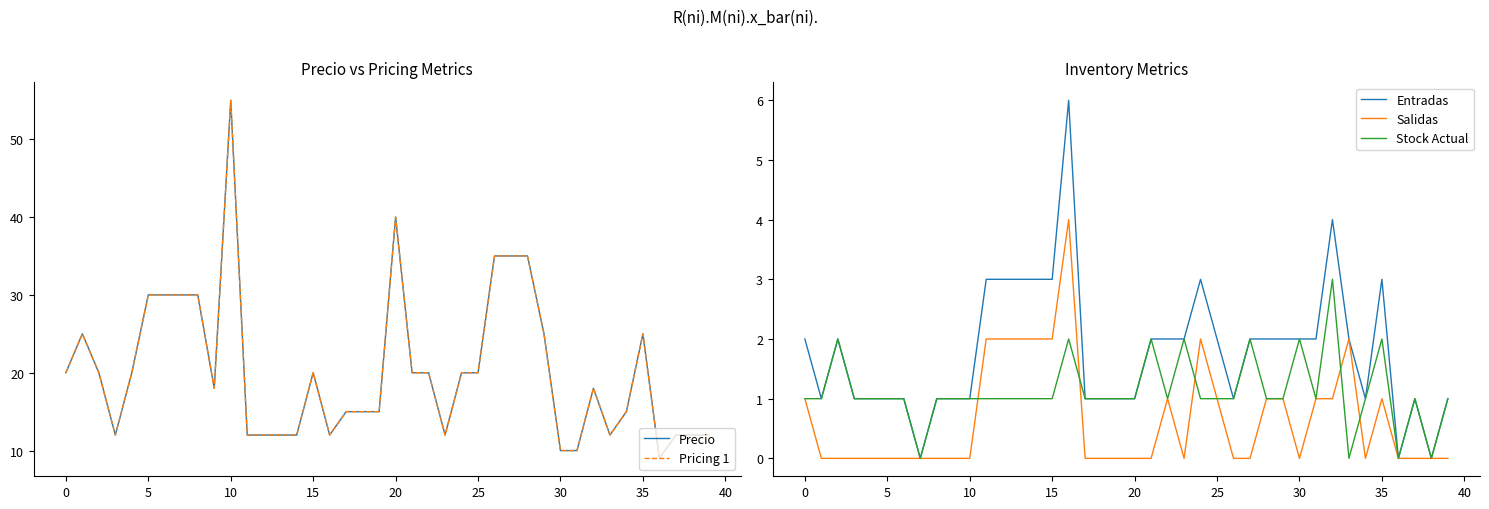

Reading left to right, what are all the values shown in this chart?

Precio: 20	25	20	12	20	30	30	30	30	18	55	12	12	12	12	20	12	15	15	15	40	20	20	12	20	20	35	35	35	25	10	10	18	12	15	25	9	12	12	12
Pricing 1: 20	25	20	12	20	30	30	30	30	18	55	12	12	12	12	20	12	15	15	15	40	20	20	12	20	20	35	35	35	25	10	10	18	12	15	25	9	12	12	12
Entradas: 2	1	2	1	1	1	1	0	1	1	1	3	3	3	3	3	6	1	1	1	1	2	2	2	3	2	1	2	2	2	2	2	4	2	1	3	0	1	0	1
Salidas: 1	0	0	0	0	0	0	0	0	0	0	2	2	2	2	2	4	0	0	0	0	0	1	0	2	1	0	0	1	1	0	1	1	2	0	1	0	0	0	0
Stock Actual: 1	1	2	1	1	1	1	0	1	1	1	1	1	1	1	1	2	1	1	1	1	2	1	2	1	1	1	2	1	1	2	1	3	0	1	2	0	1	0	1